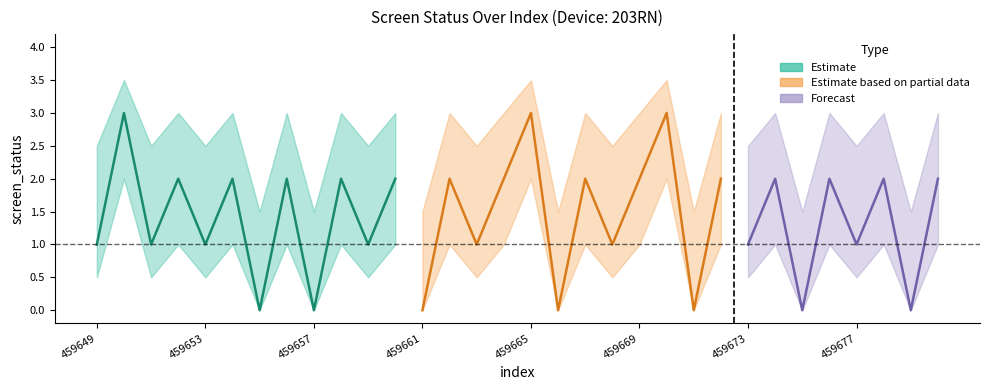

Rank the categories by screen_status value from highest to lowest.

459650, 459665, 459670, 459652, 459654, 459656, 459658, 459660, 459662, 459664, 459667, 459669, 459672, 459674, 459676, 459678, 459680, 459649, 459651, 459653, 459659, 459663, 459668, 459673, 459677, 459655, 459657, 459661, 459666, 459671, 459675, 459679